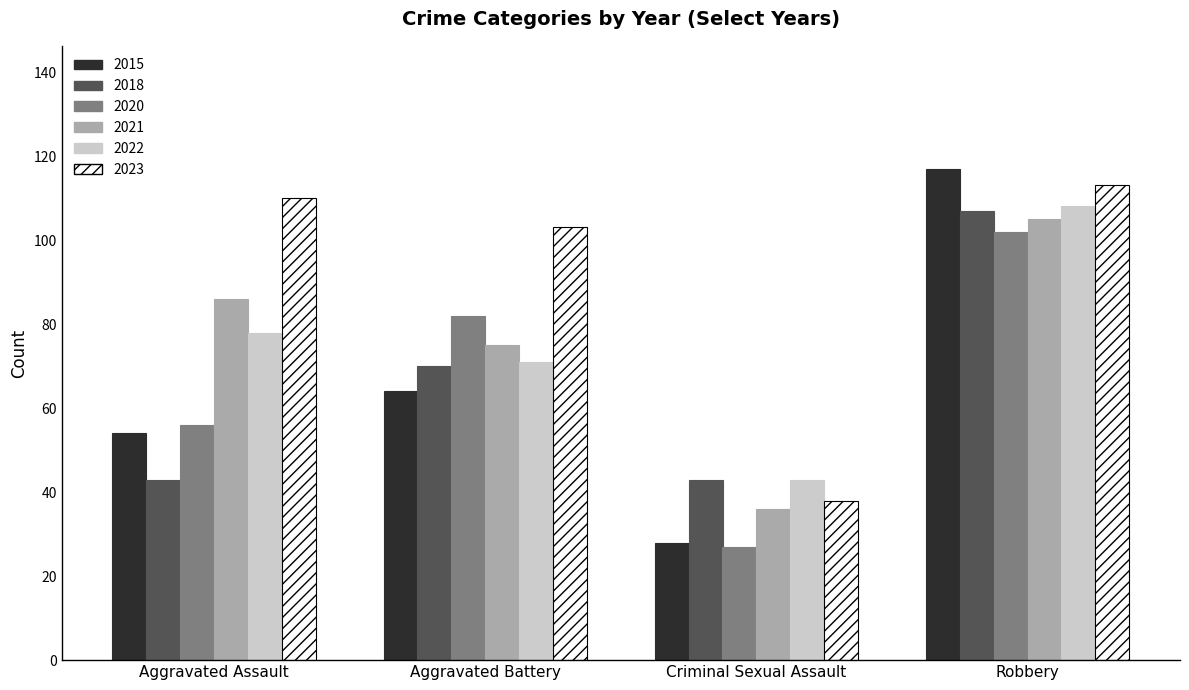

The 2020 series shows 27 at Criminal Sexual Assault. True or false?

True